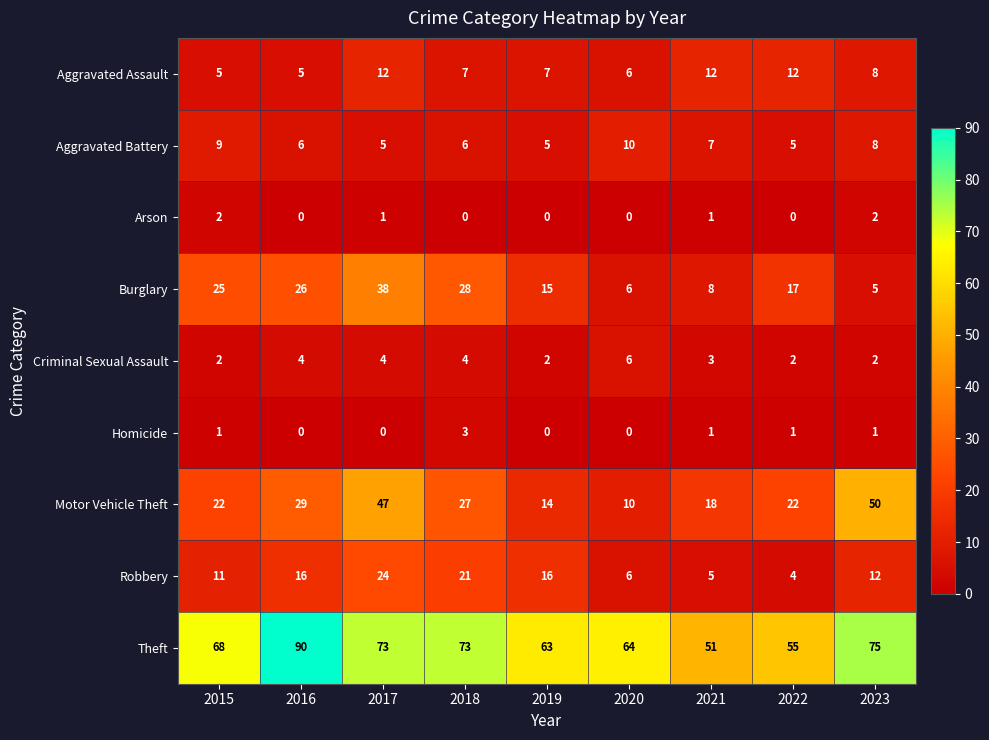

What is the approximate value of Burglary at 2023?

5